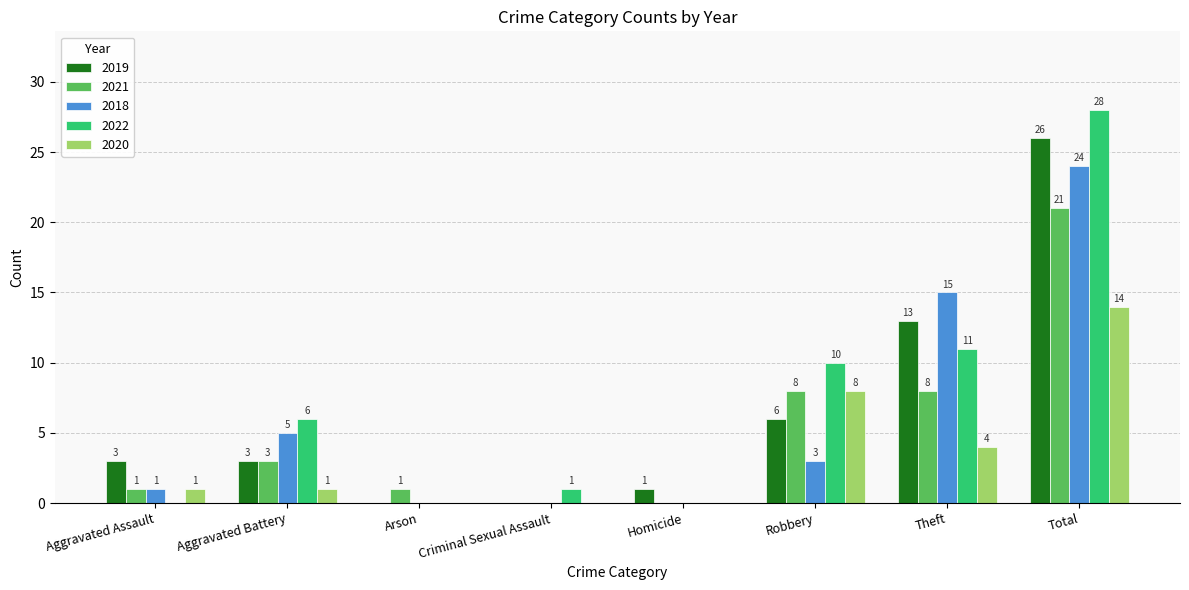

What is the approximate value of 2018 at Theft?

15